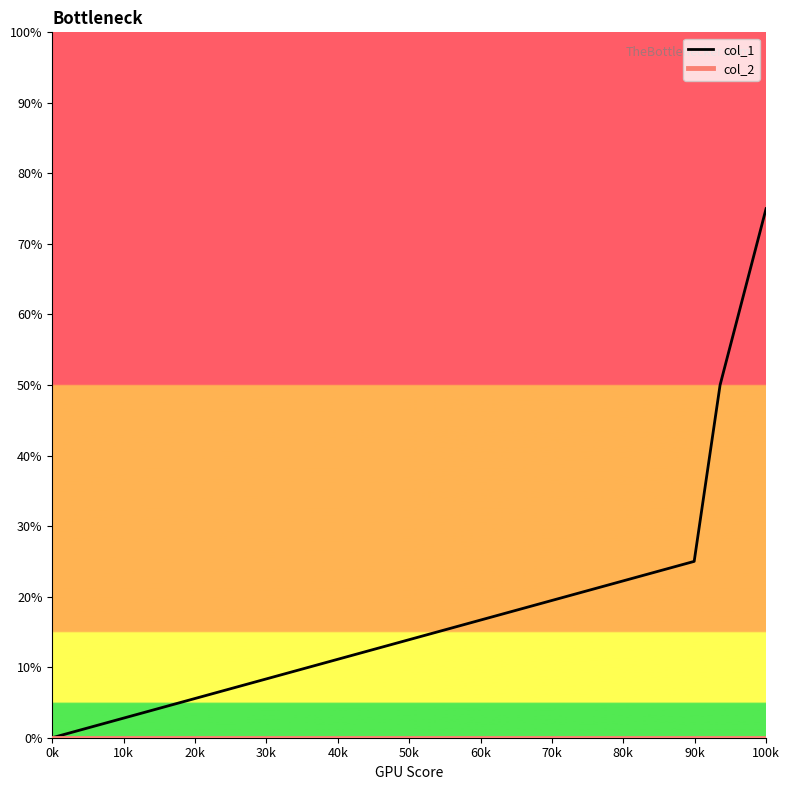

Which series has the widest spread of values?

col_1